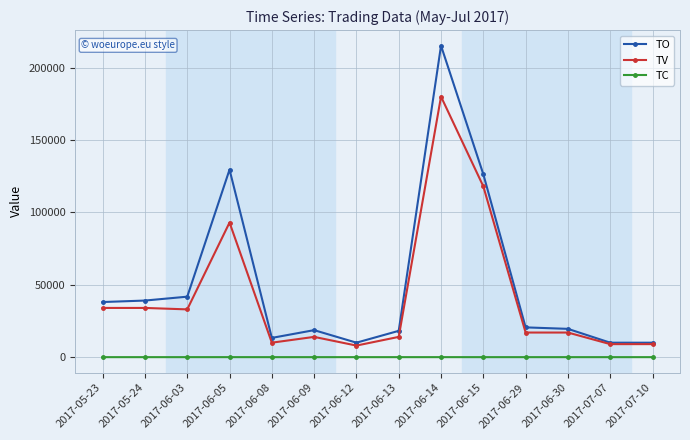

True or false: TO has more than 2 interior local peaks.

True